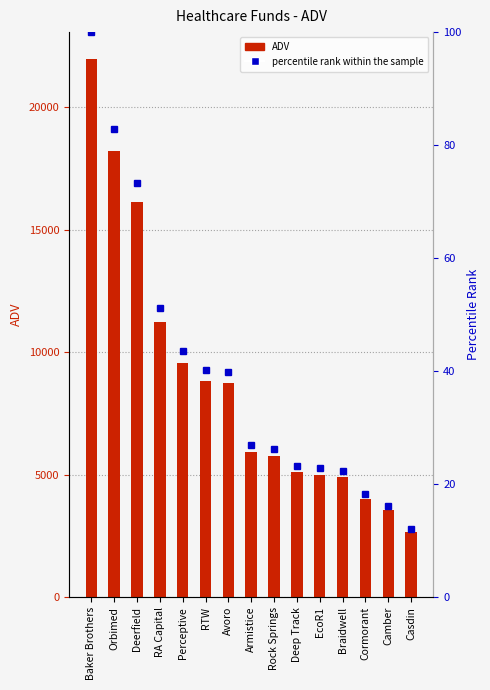

What position from the left is Deerfield?

3